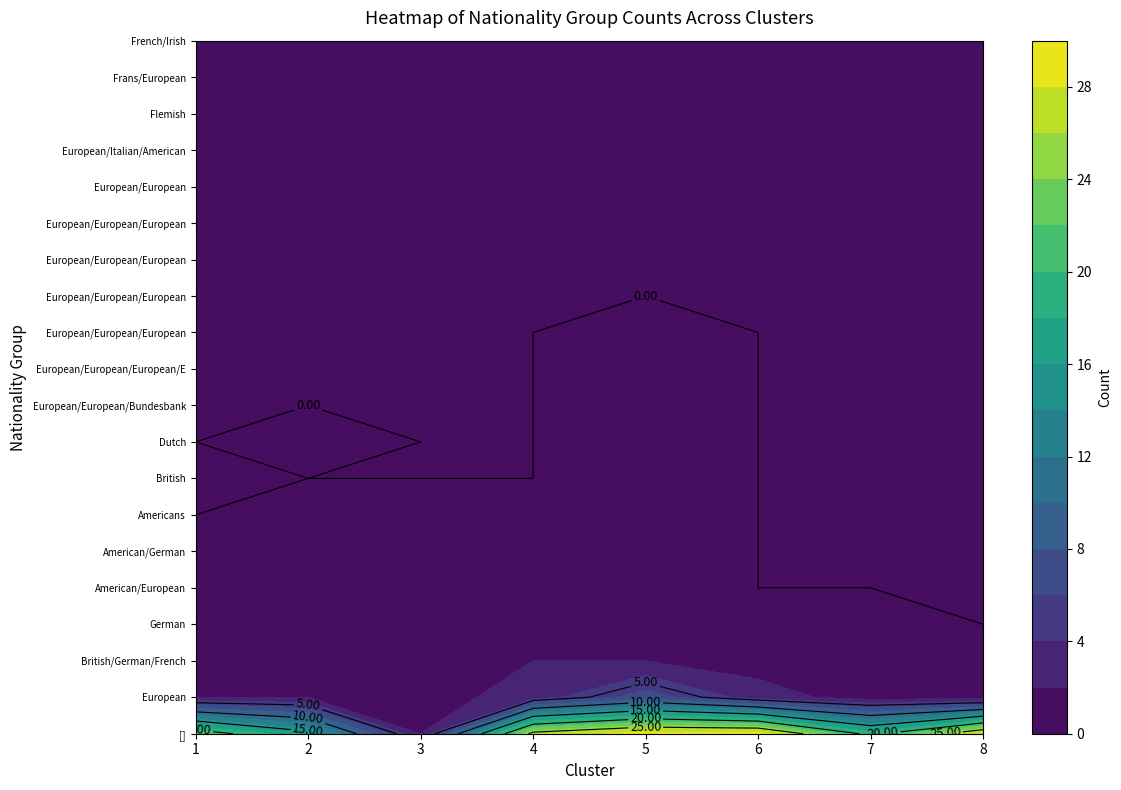

What is the approximate value of 5 at 7?

1